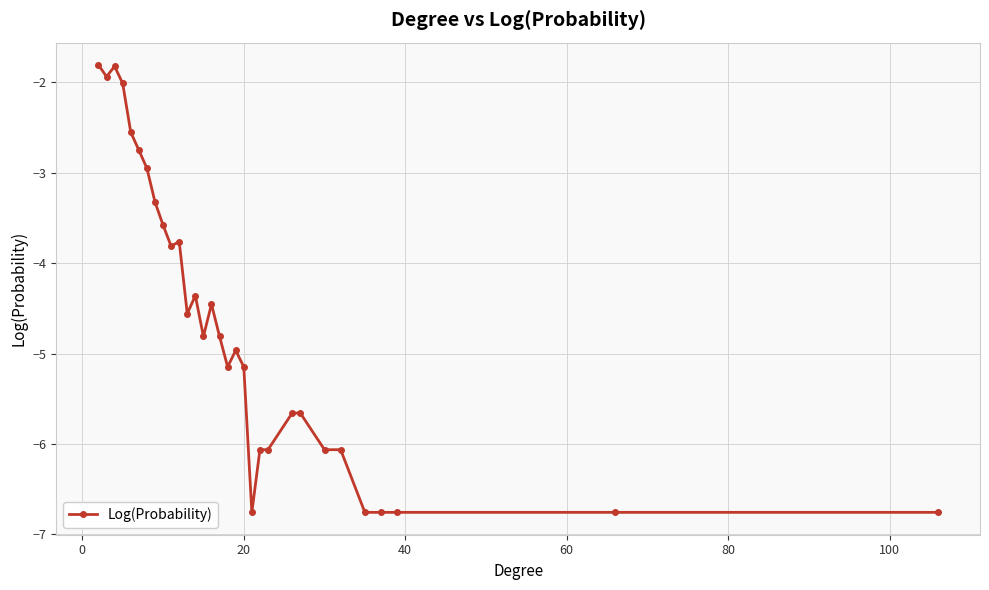

What is the difference between the second highest and minimum values?

4.9